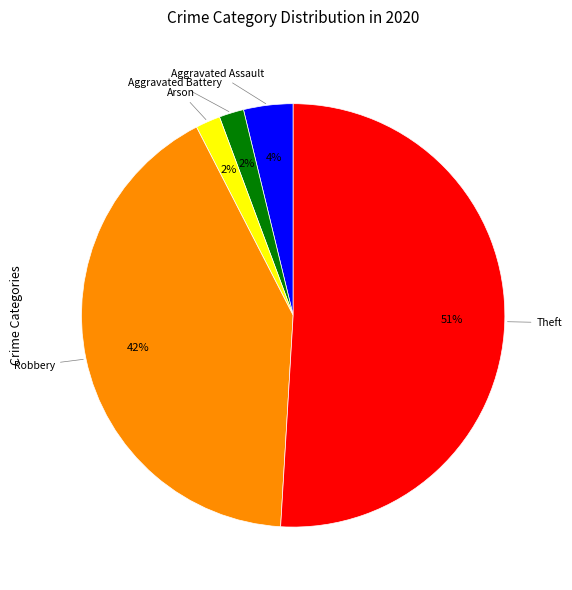

How many slices are in this pie chart?

5